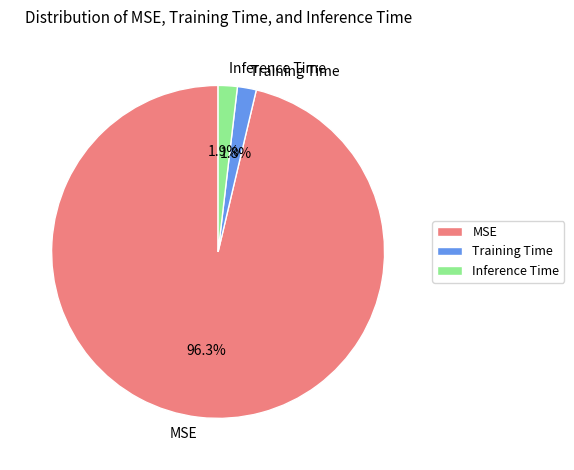

Which has a higher value, MSE or Inference Time?

MSE